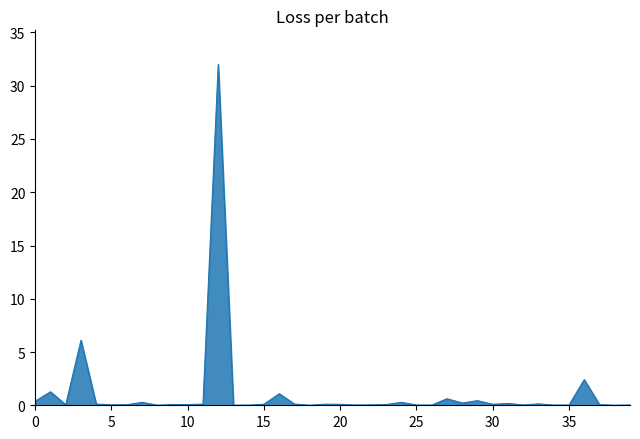

What is the difference between the maximum and minimum values?

32.0